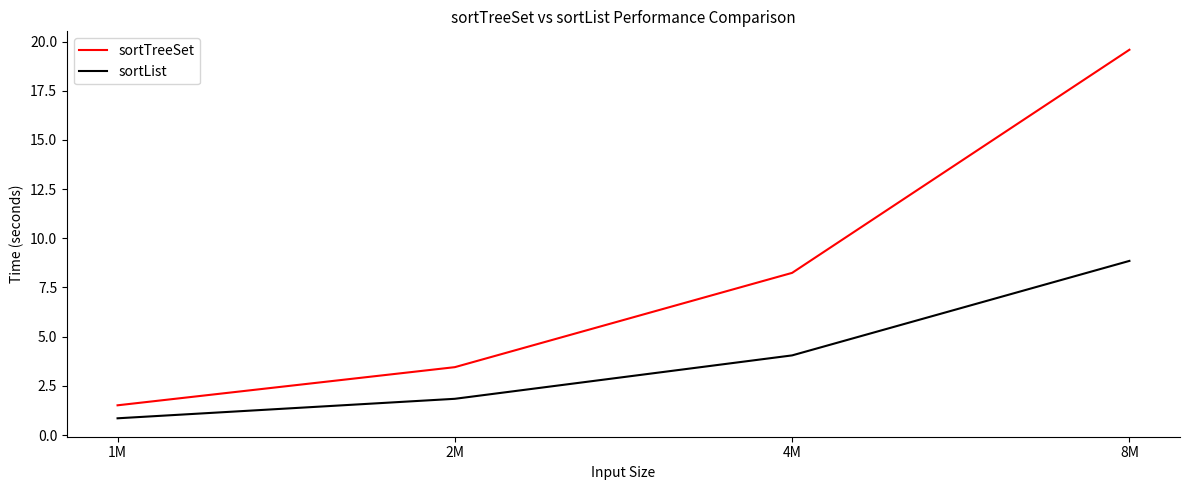

What are all the series names shown in the legend?

sortTreeSet, sortList